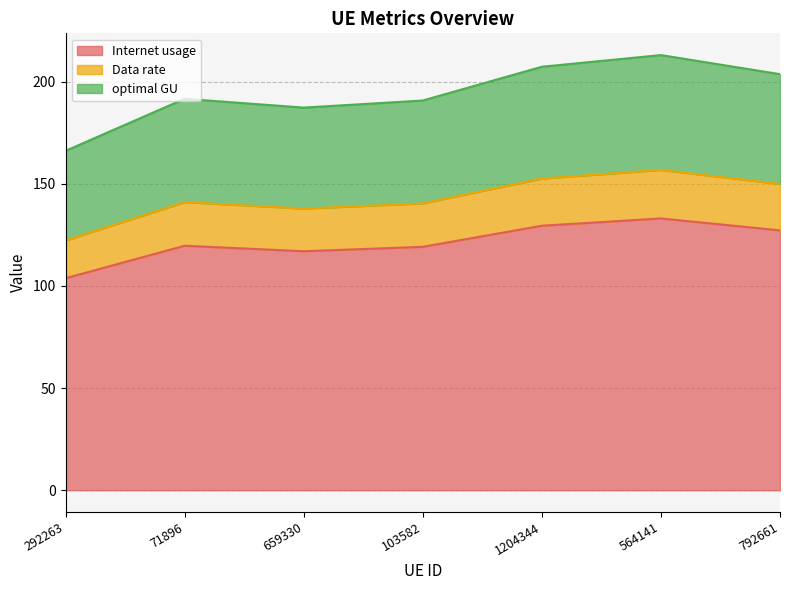

What is the difference between the maximum and minimum values in the Internet usage series?

29.3